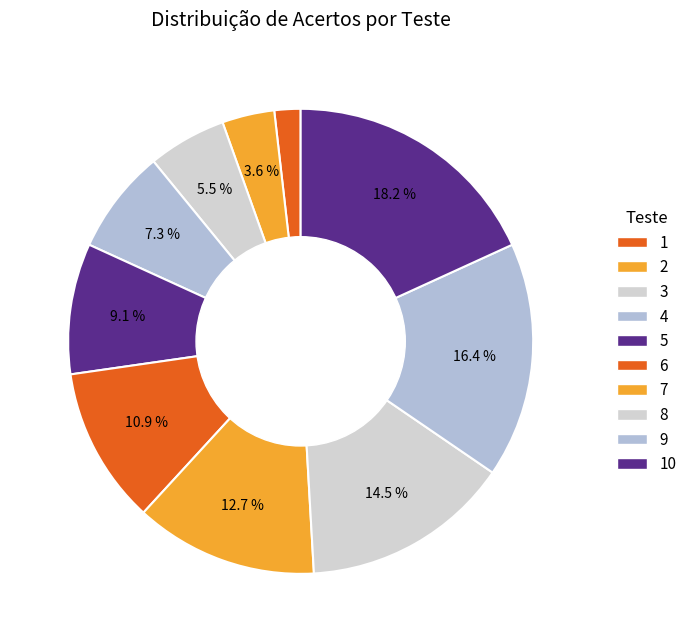

Combined, what portion of the pie is 7 and 10?

30.9%